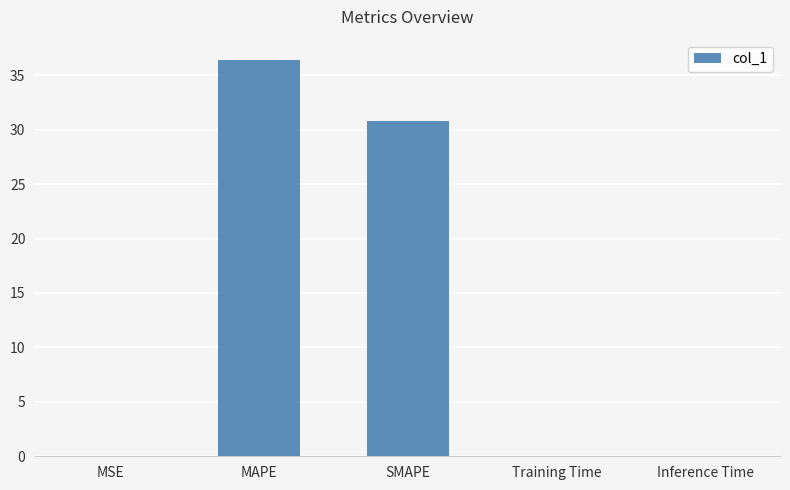

What is the maximum value shown in the chart?

36.4